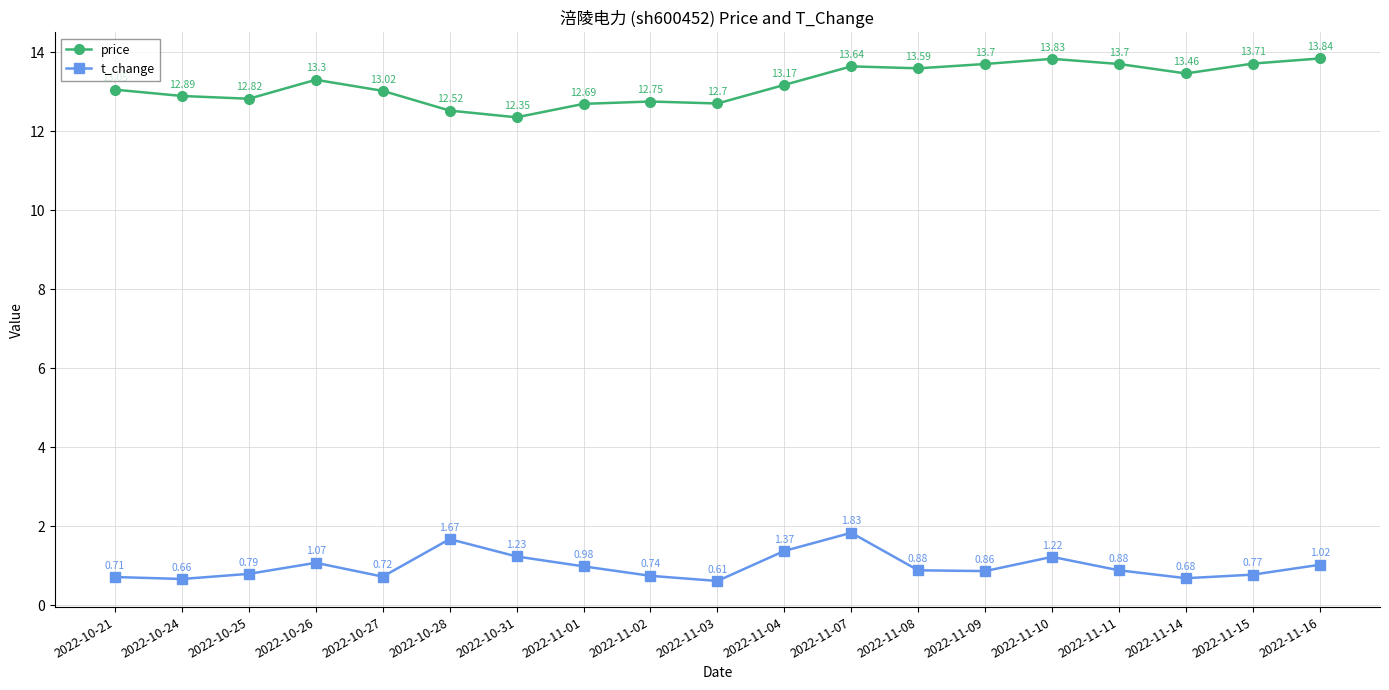

True or false: price and t_change cross at least once.

False